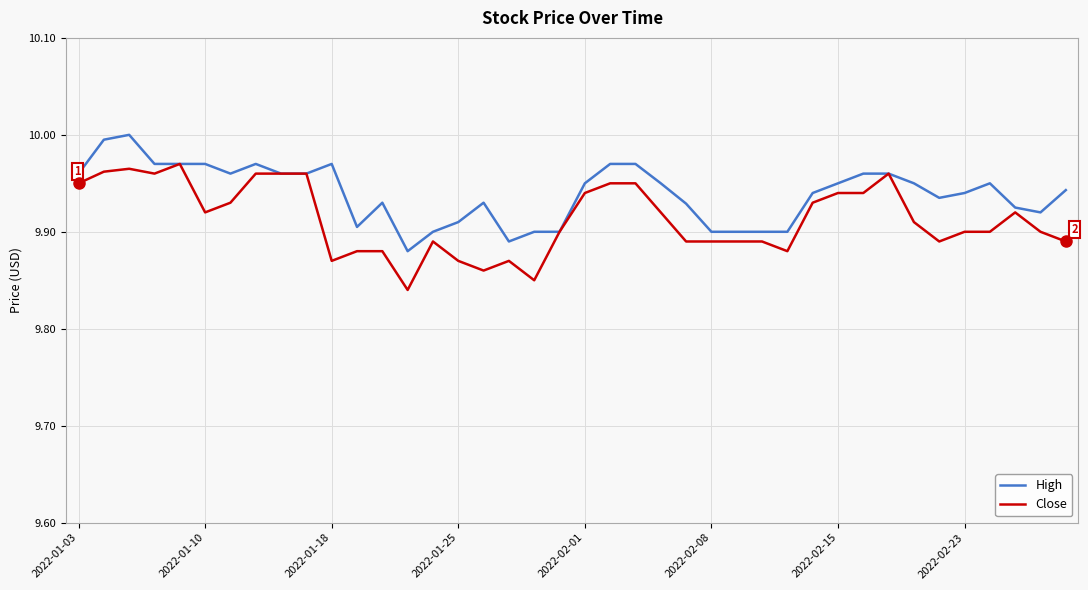

Rank the series by their maximum value, from highest to lowest.

High, Close